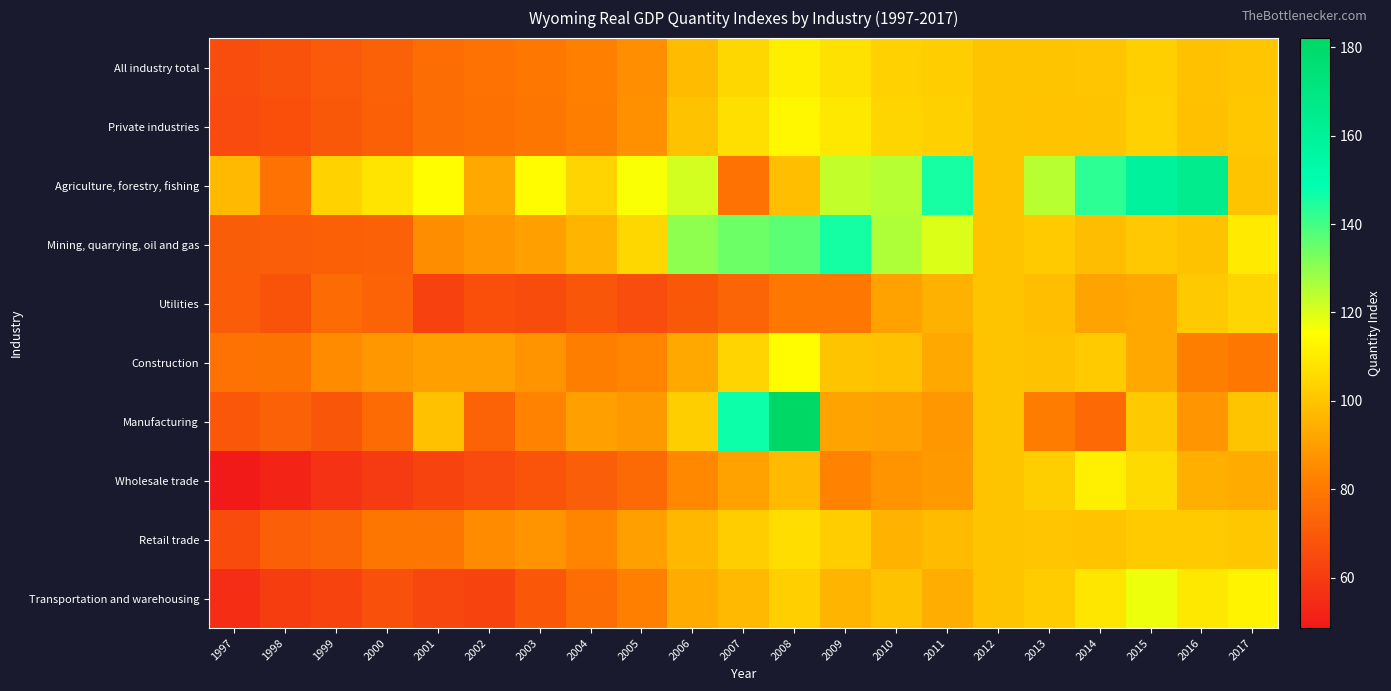

What is the spread (max minus min) of values at 2002?

30.3